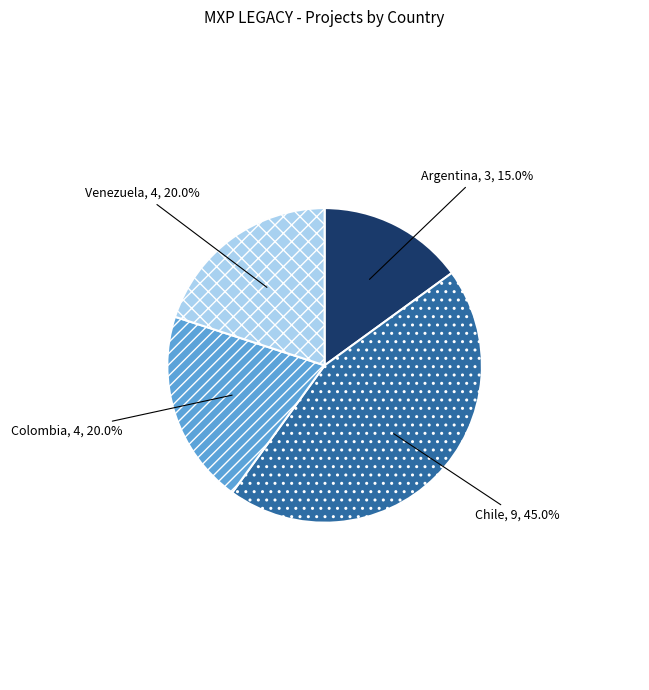

Is there any slice that represents more than half of the pie?

No